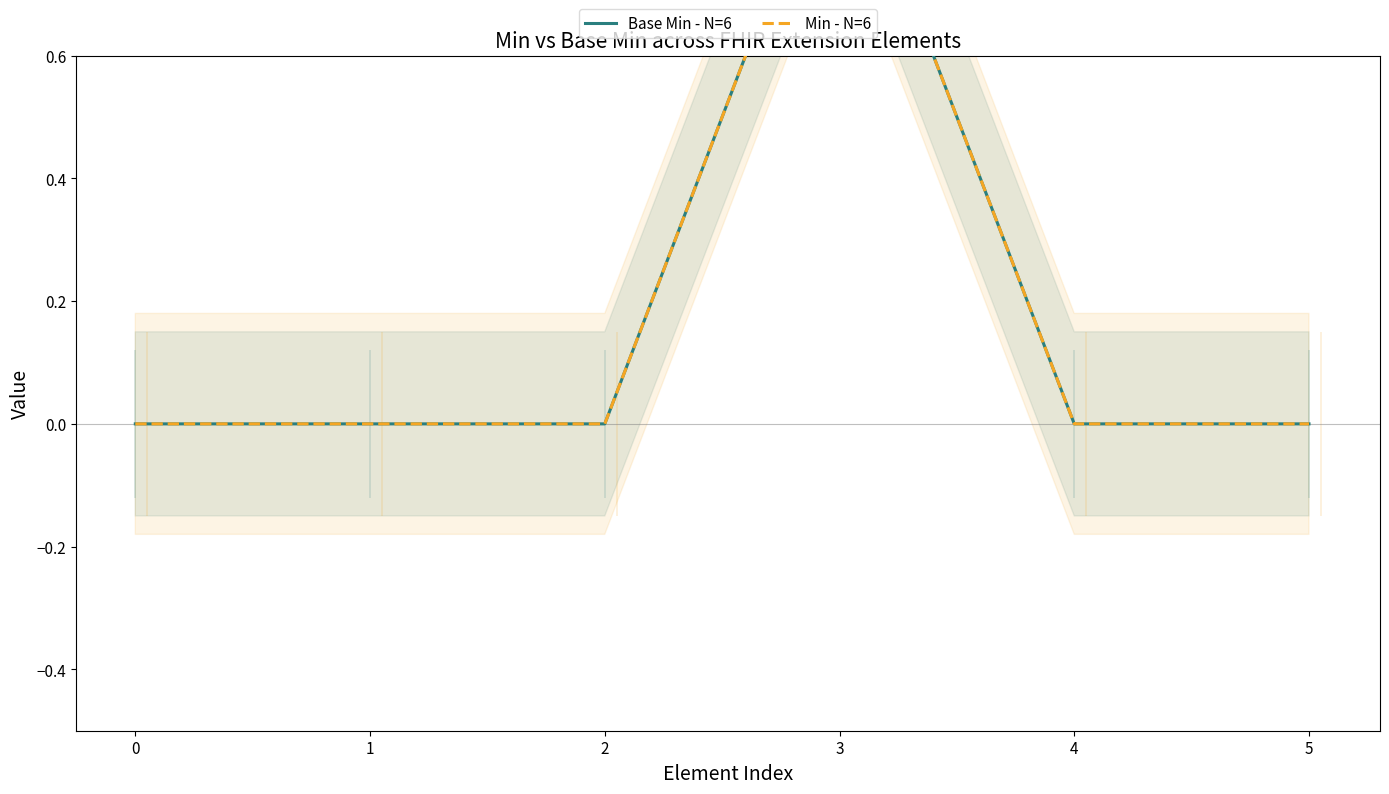

Reading left to right, extract all data points from this chart.

Base Min - N=6: 0=0	1=0	2=0	3=1	4=0	5=0
Min - N=6: 0=0	1=0	2=0	3=1	4=0	5=0